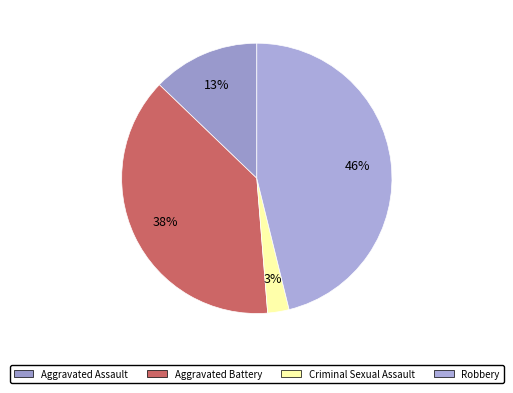

What percentage is the Criminal Sexual Assault slice, to the nearest percent?

3%